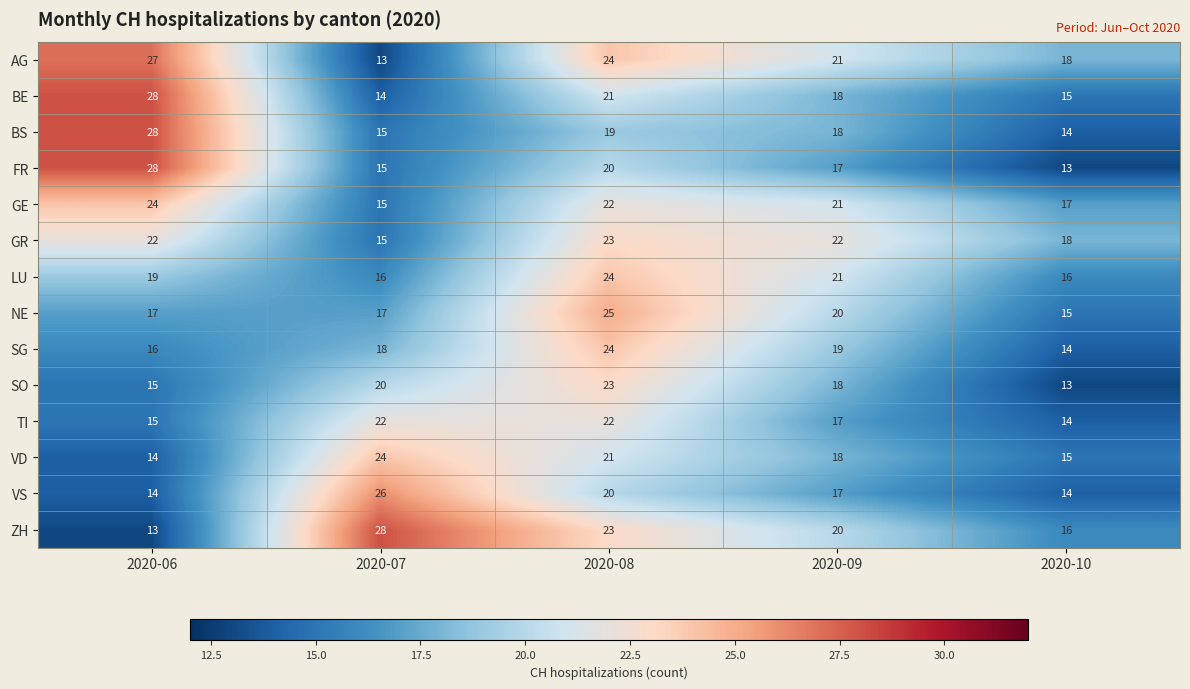

Count the VS values in the range 14 to 20.

4